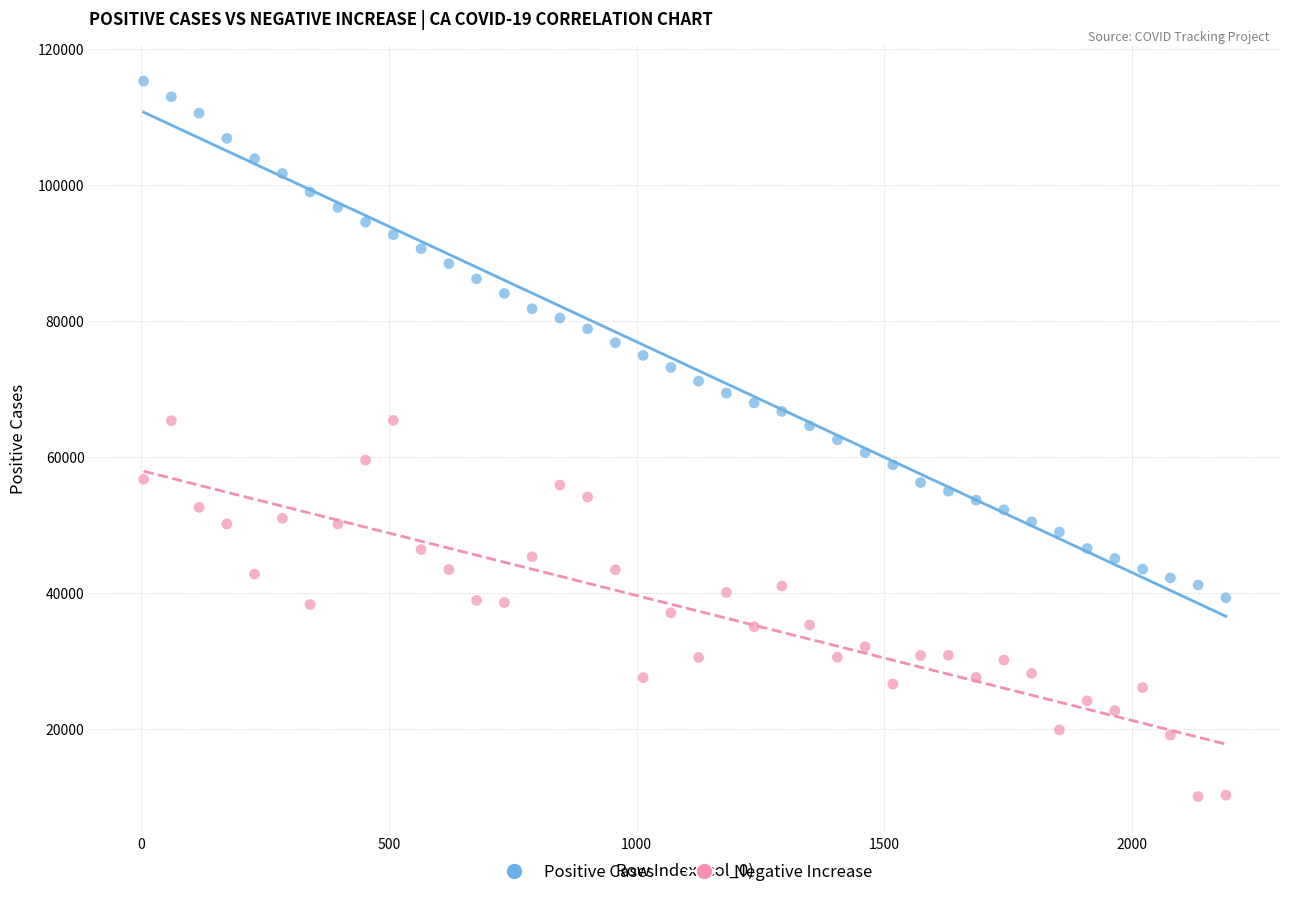

What are all the series names shown in the legend?

Positive Cases, Negative Increase